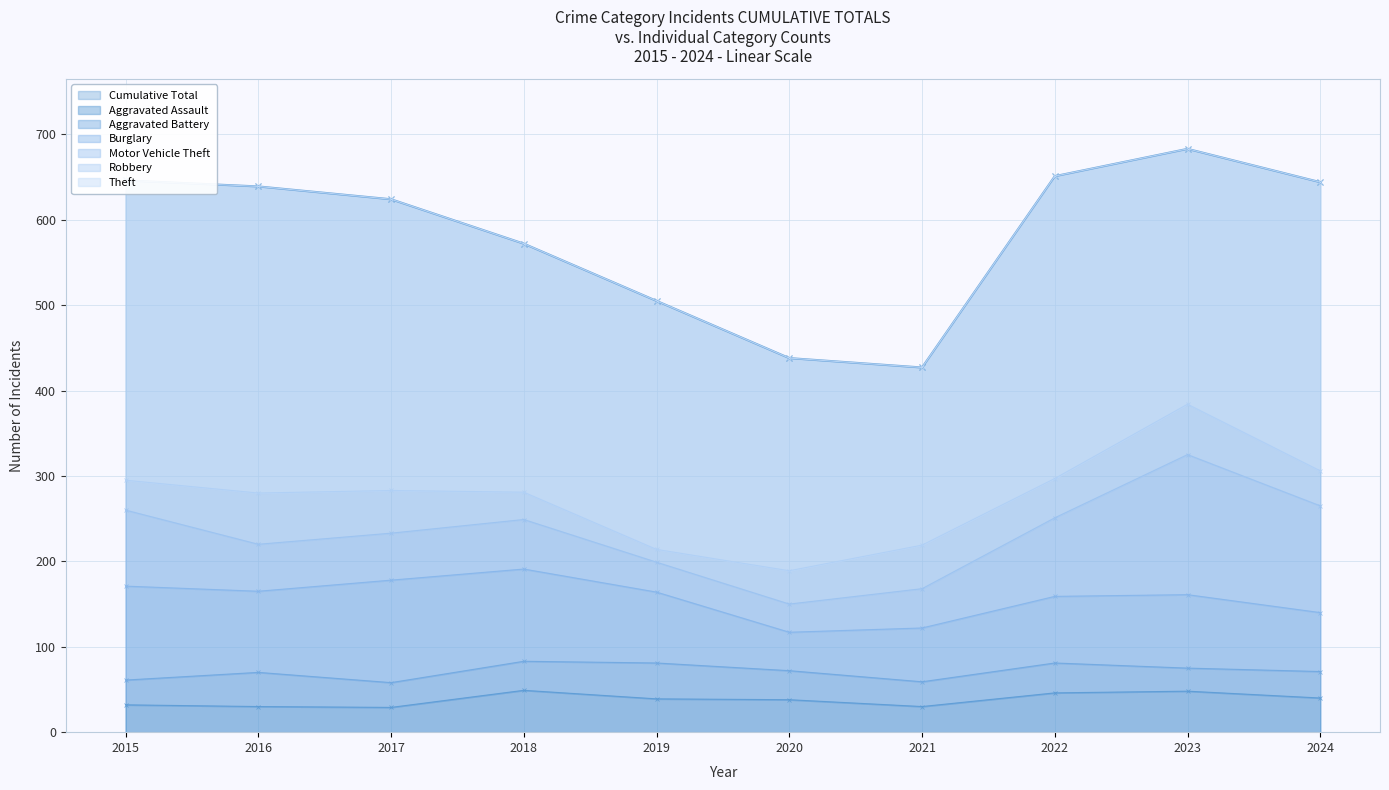

Is the value of Cumulative Total at 2016 greater than the value of Aggravated Assault at 2016?

Yes